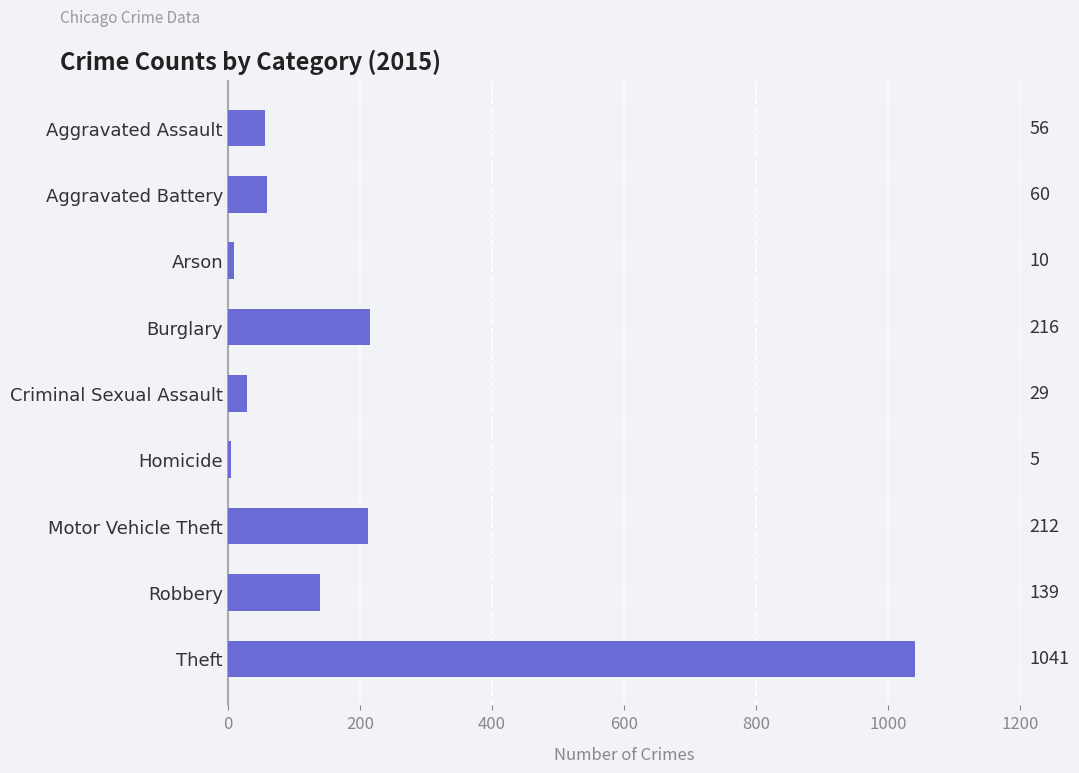

How many categories are shown in the chart?

9